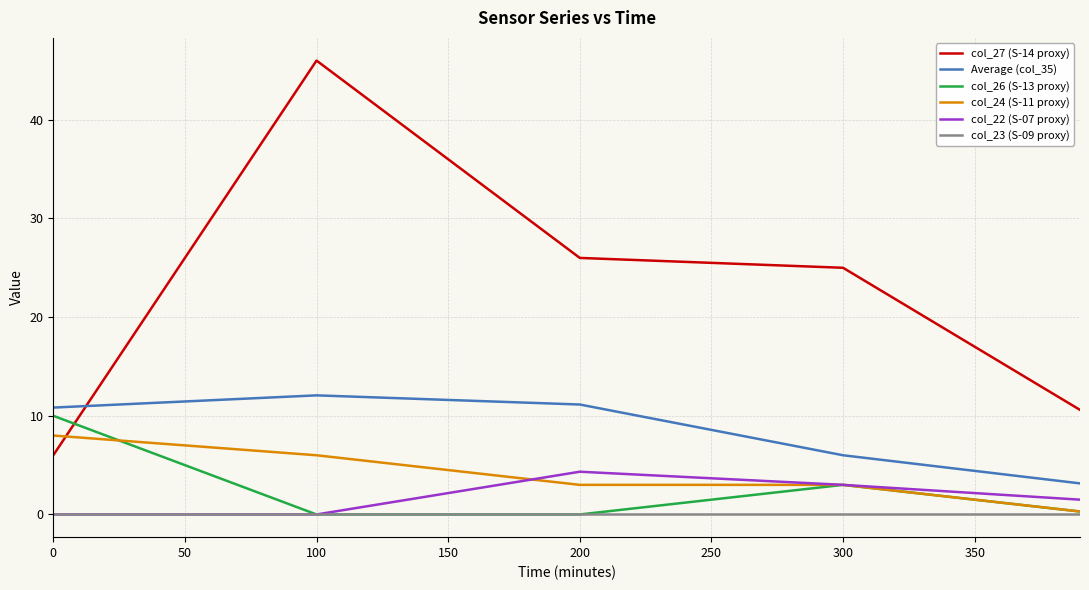

What are all the series names shown in the legend?

col_27 (S-14 proxy), Average (col_35), col_26 (S-13 proxy), col_24 (S-11 proxy), col_22 (S-07 proxy), col_23 (S-09 proxy)